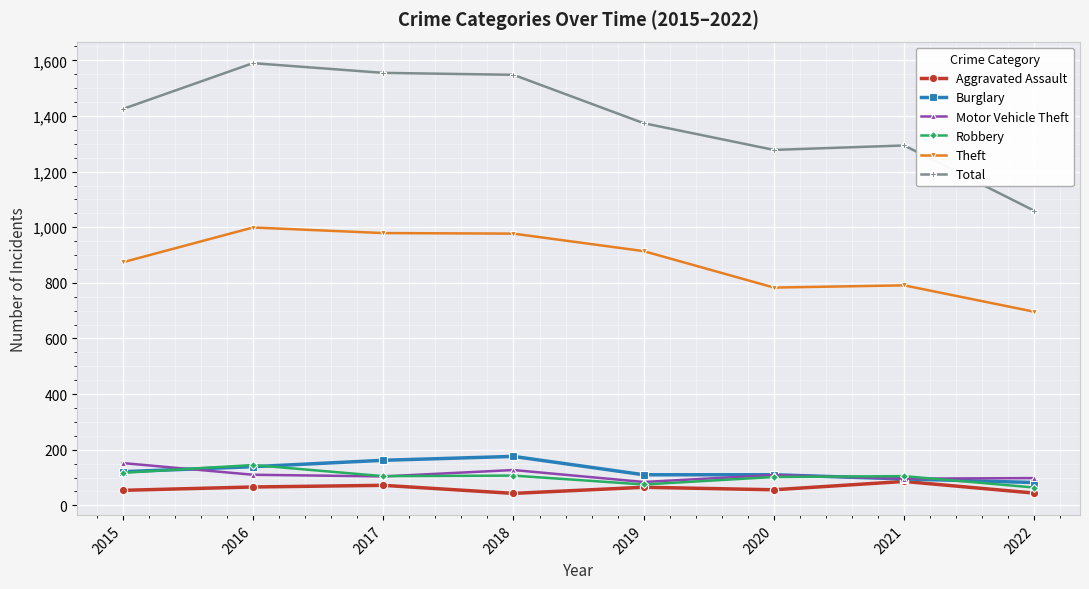

Is the value of Theft at 2022 greater than the value of Robbery at 2019?

Yes